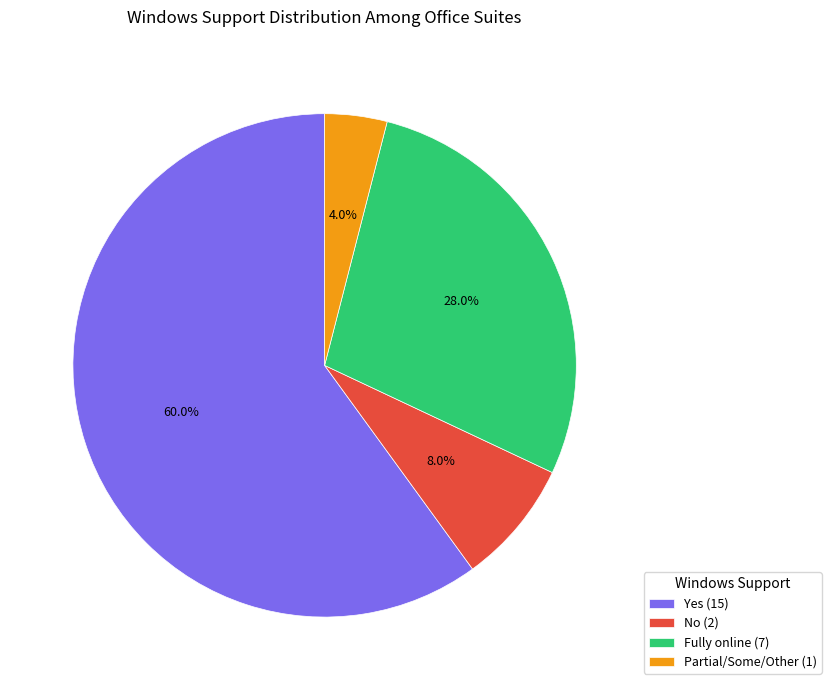

Between No (2) and Fully online (7), which is larger?

Fully online (7)